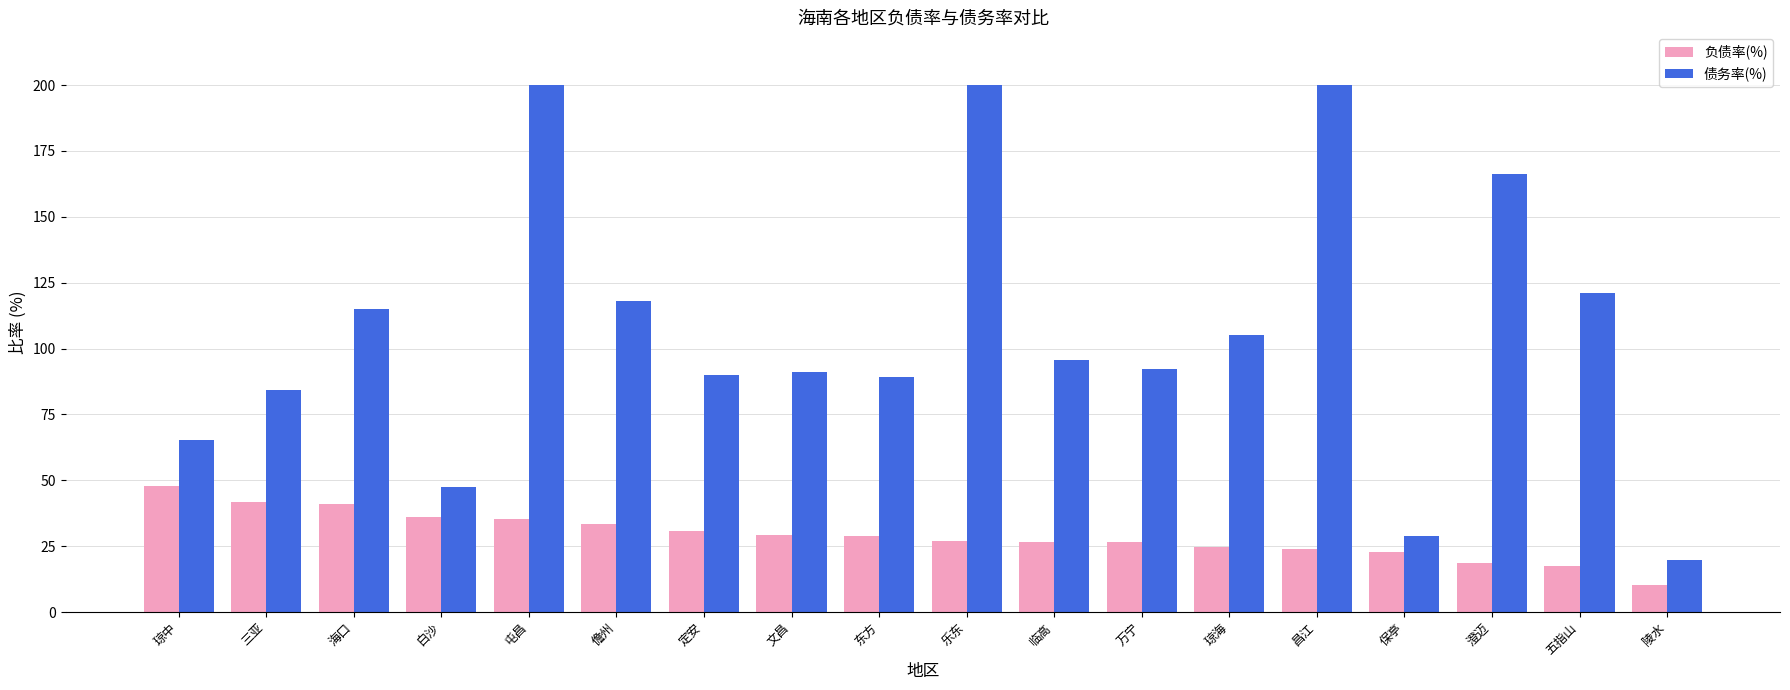

Read the 负债率(%) value at 屯昌.

35.3